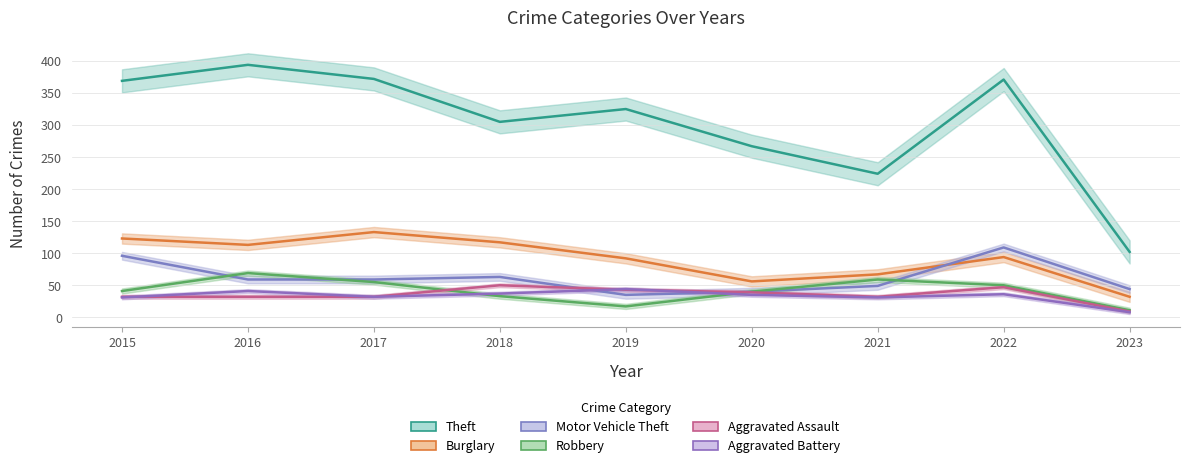

What is the difference between the highest and lowest values at 2017?

340